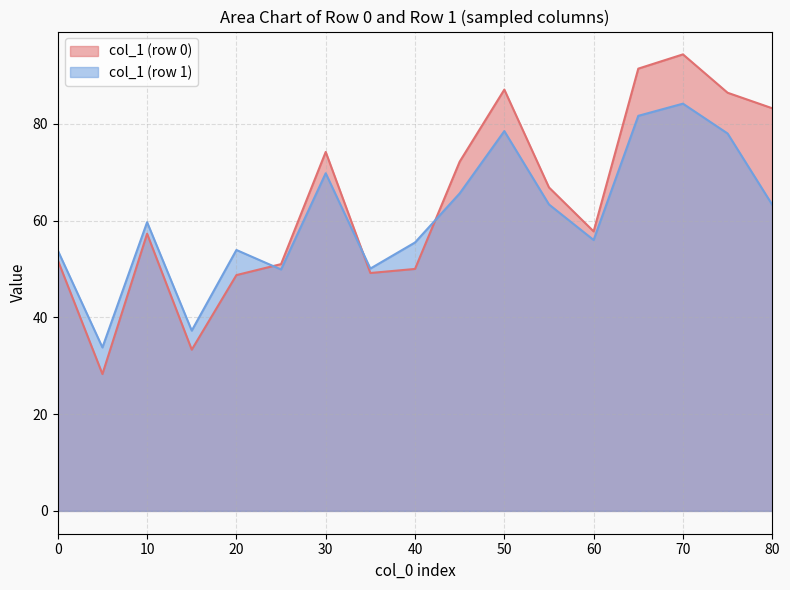

Which series has the largest range (max minus min)?

col_1 (row 0)